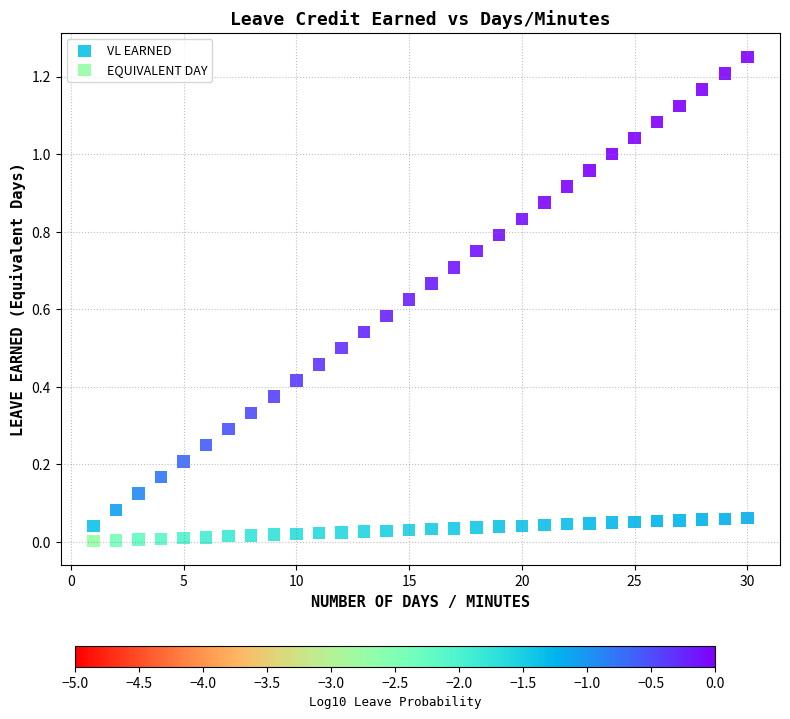

Which series has the largest Y range (max minus min)?

VL EARNED